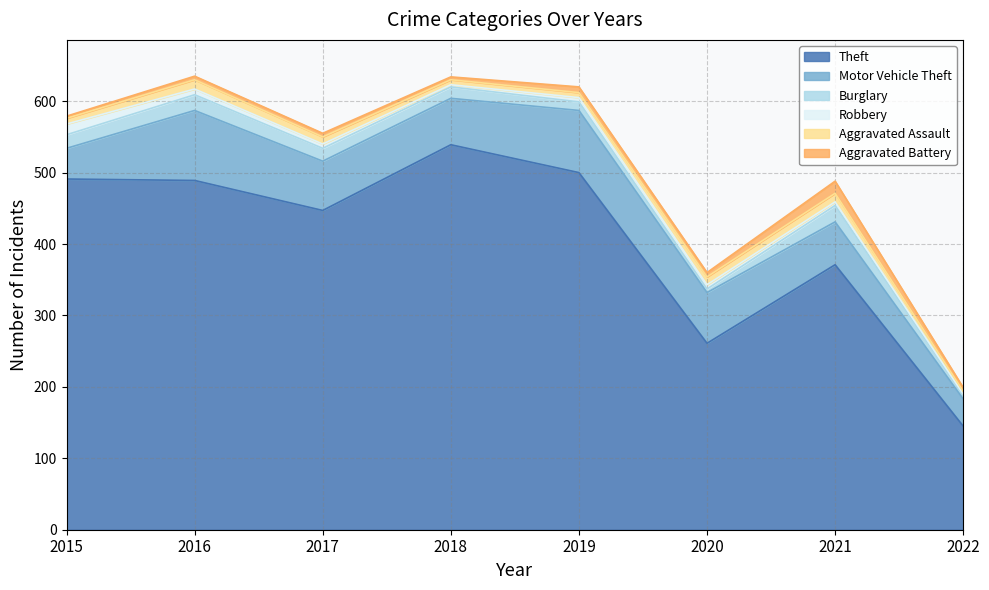

In Theft, how many points are lower than both neighbors (excluding endpoints)?

2